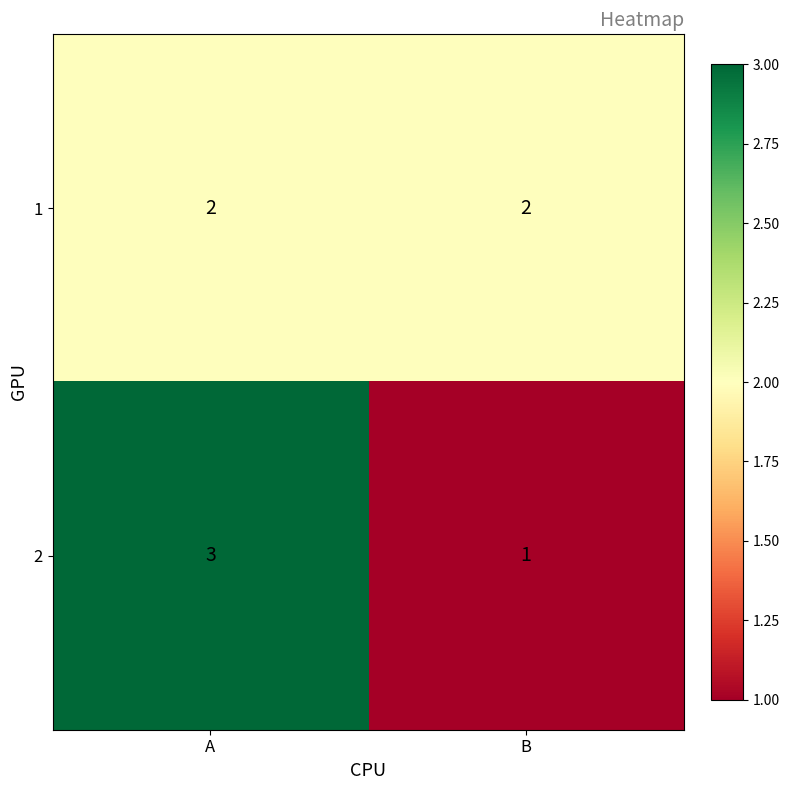

How many data points does each series have?

2